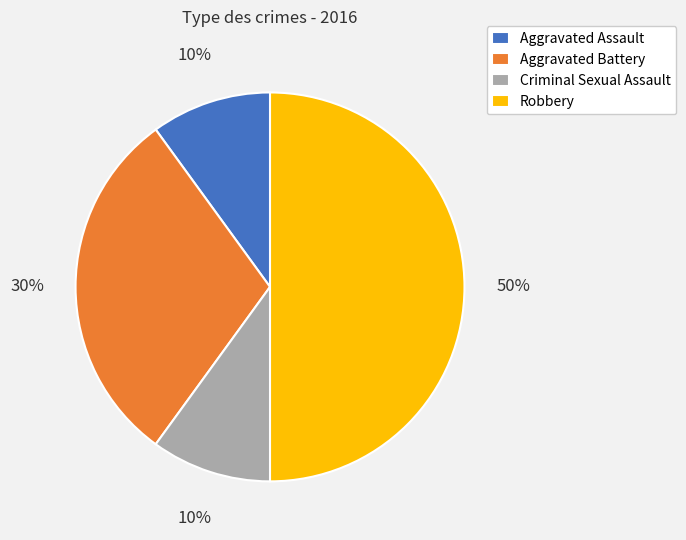

To the nearest percent, what is the average slice percentage?

25%